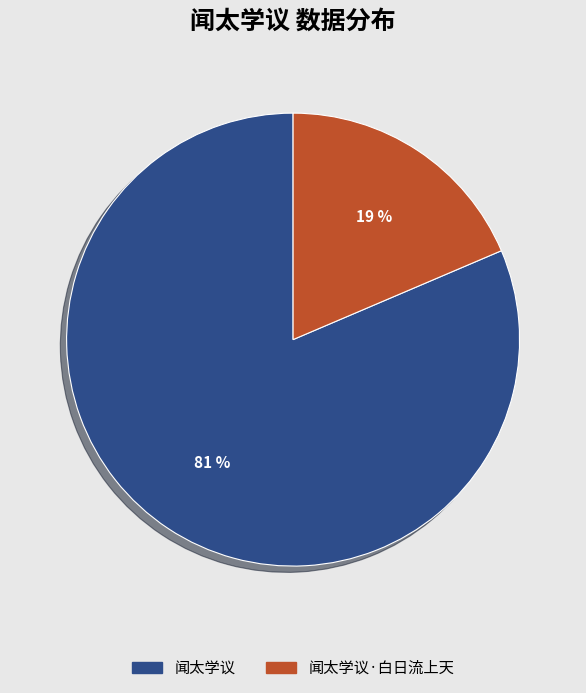

Is there any slice that represents more than half of the pie?

Yes